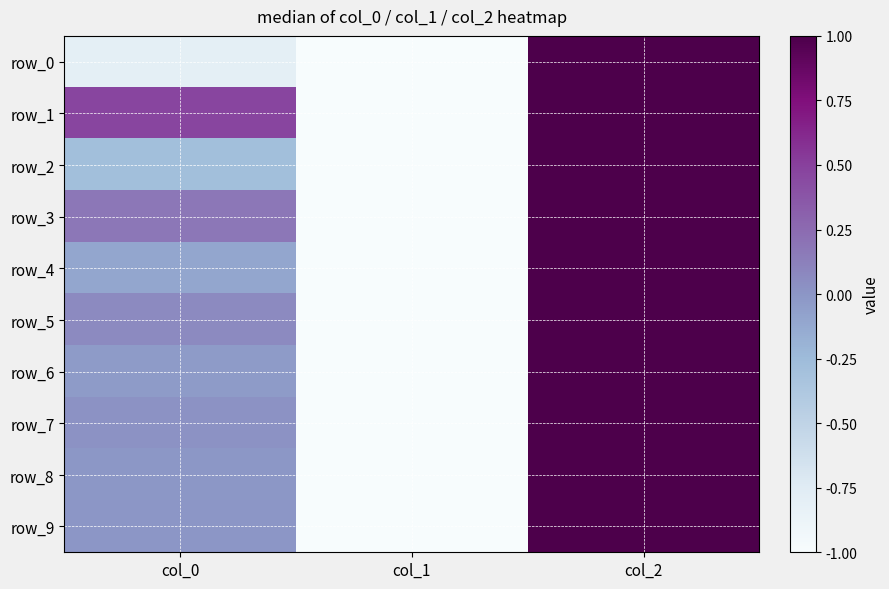

How many values in row_8 are above zero?

1